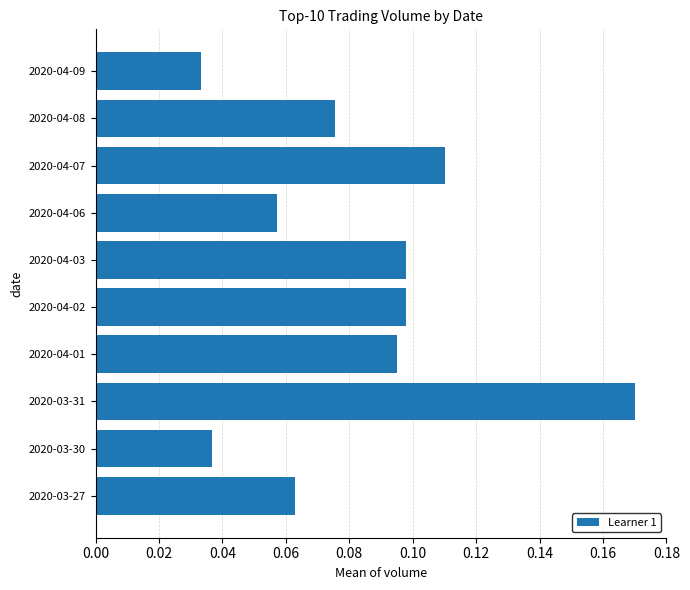

Which has a higher value, 2020-03-30 or 2020-04-03?

2020-04-03